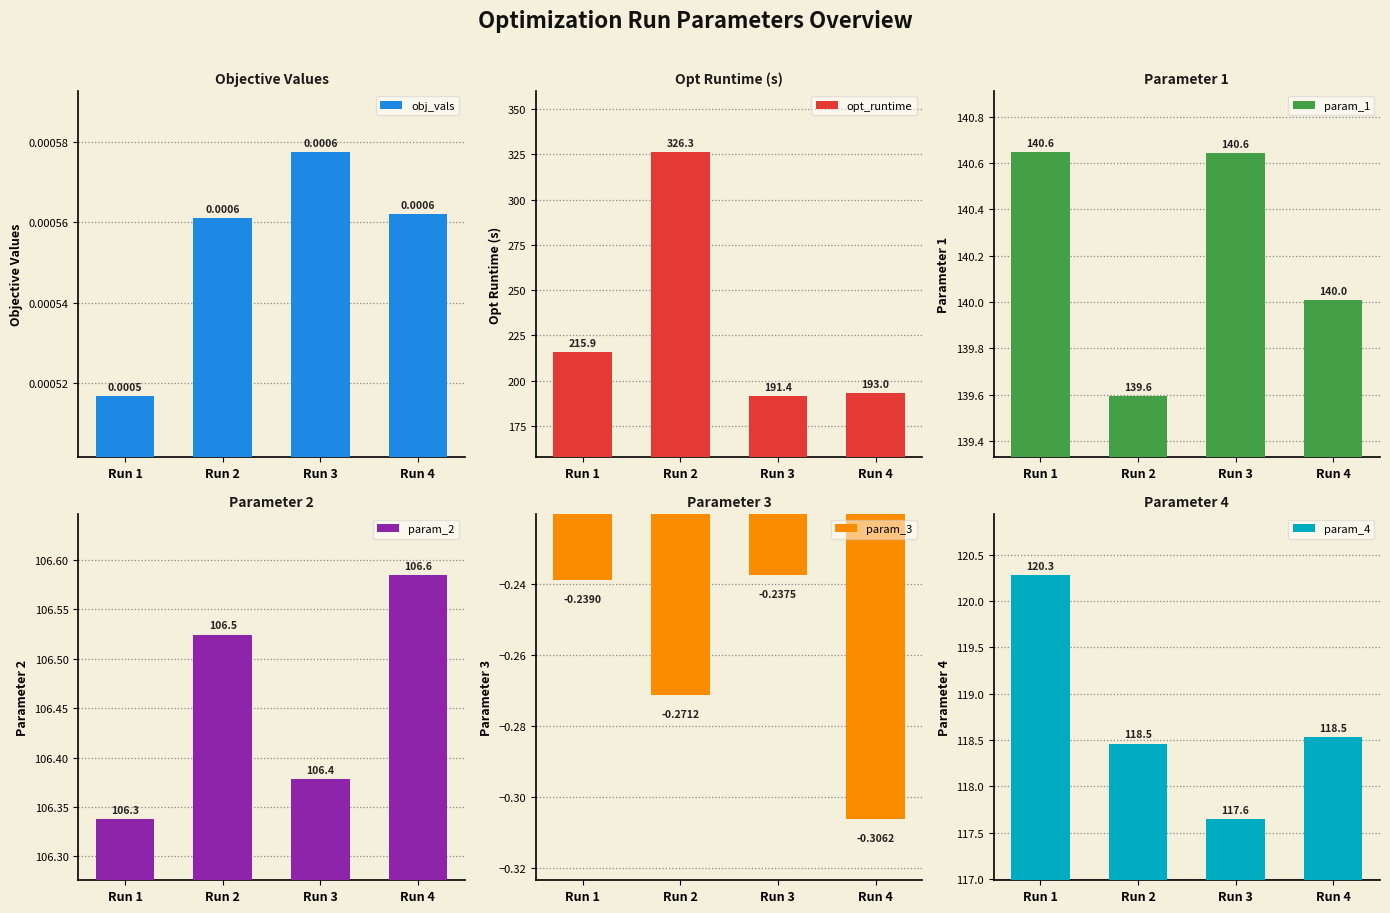

List the series in order of their peak value, lowest first.

param_3, obj_vals, param_2, param_4, param_1, opt_runtime